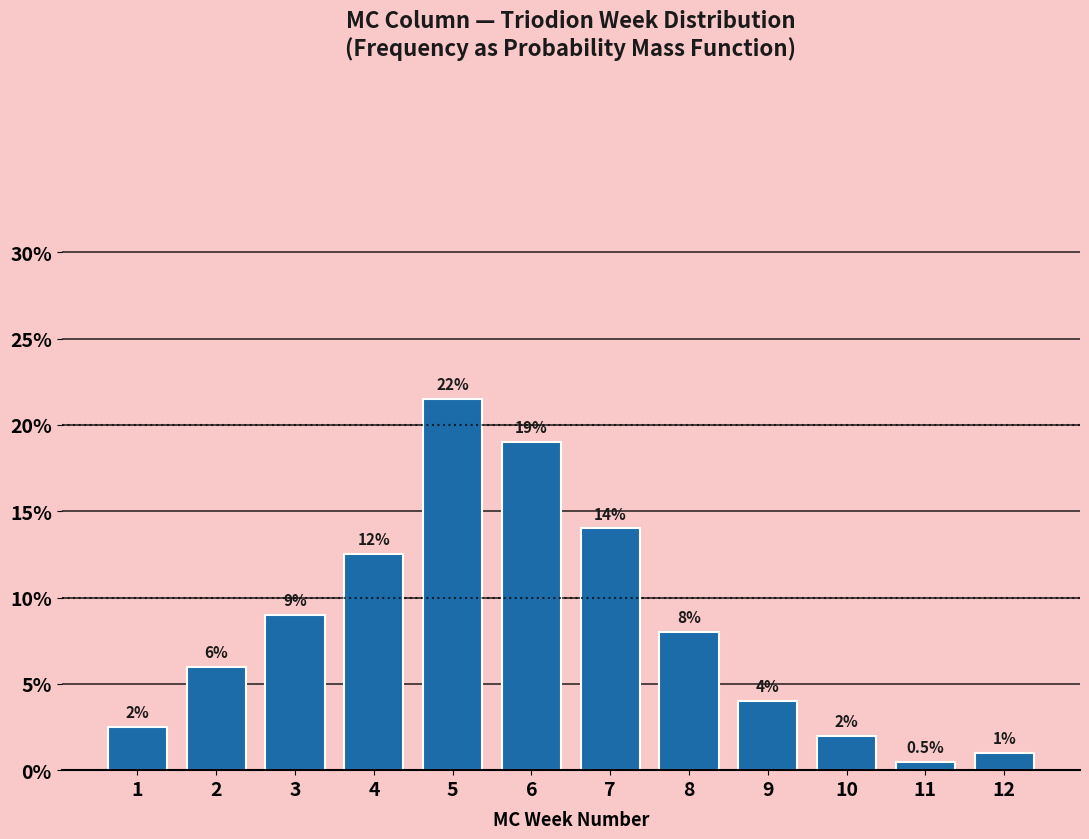

Reading left to right, what are all the values shown in this chart?

2.5	6.0	9.0	12.5	21.5	19.0	14.0	8.0	4.0	2.0	0.5	1.0